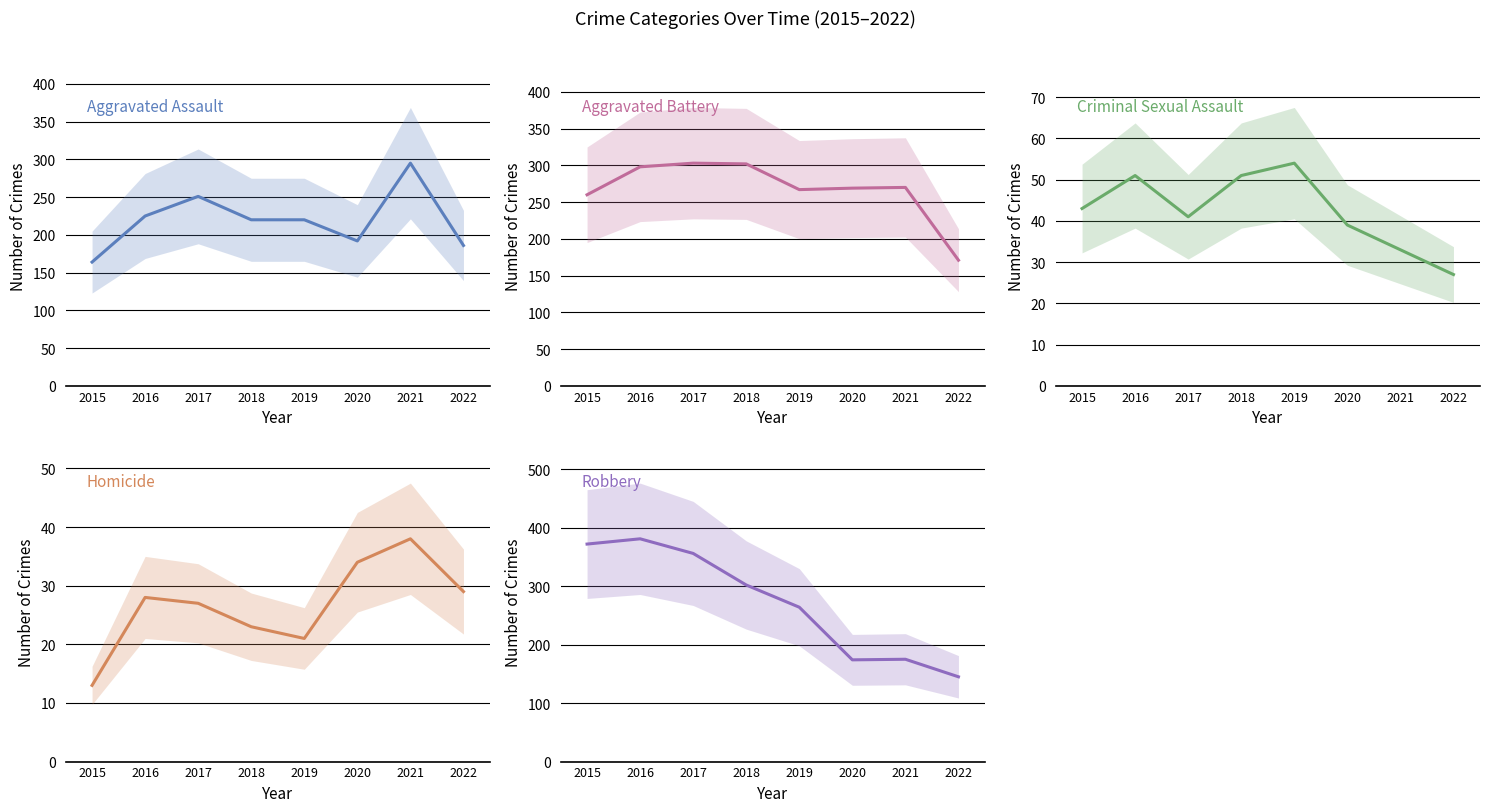

How many interior local valleys does the Aggravated Battery series have?

1